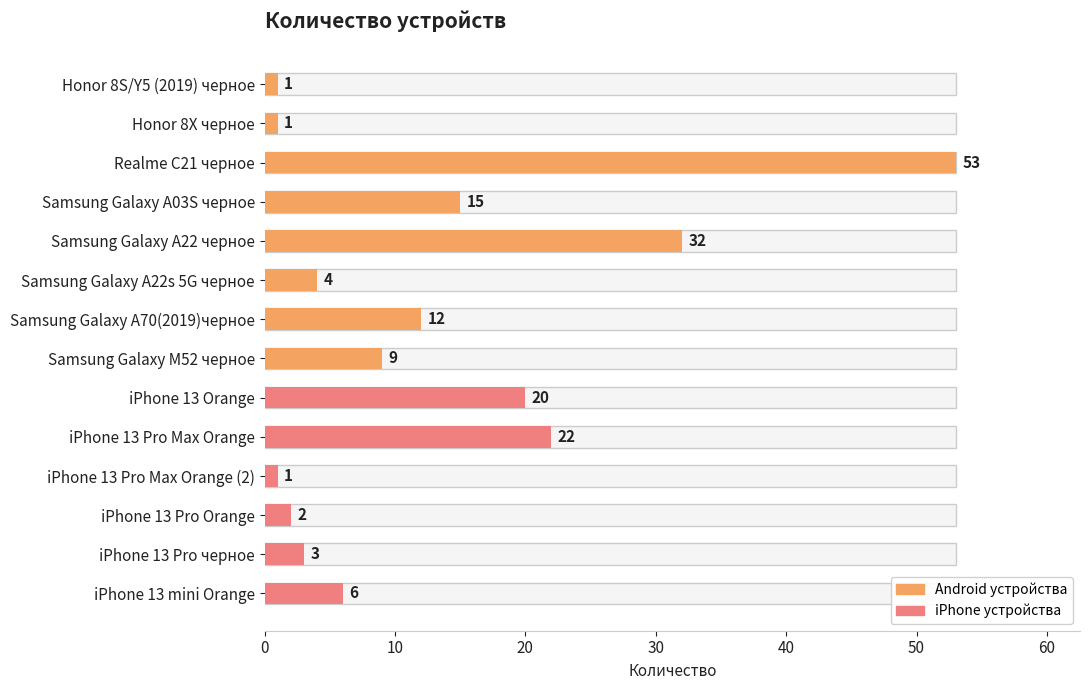

What is the change in value from Realme C21 черное to Samsung Galaxy A70(2019)черное?

-41